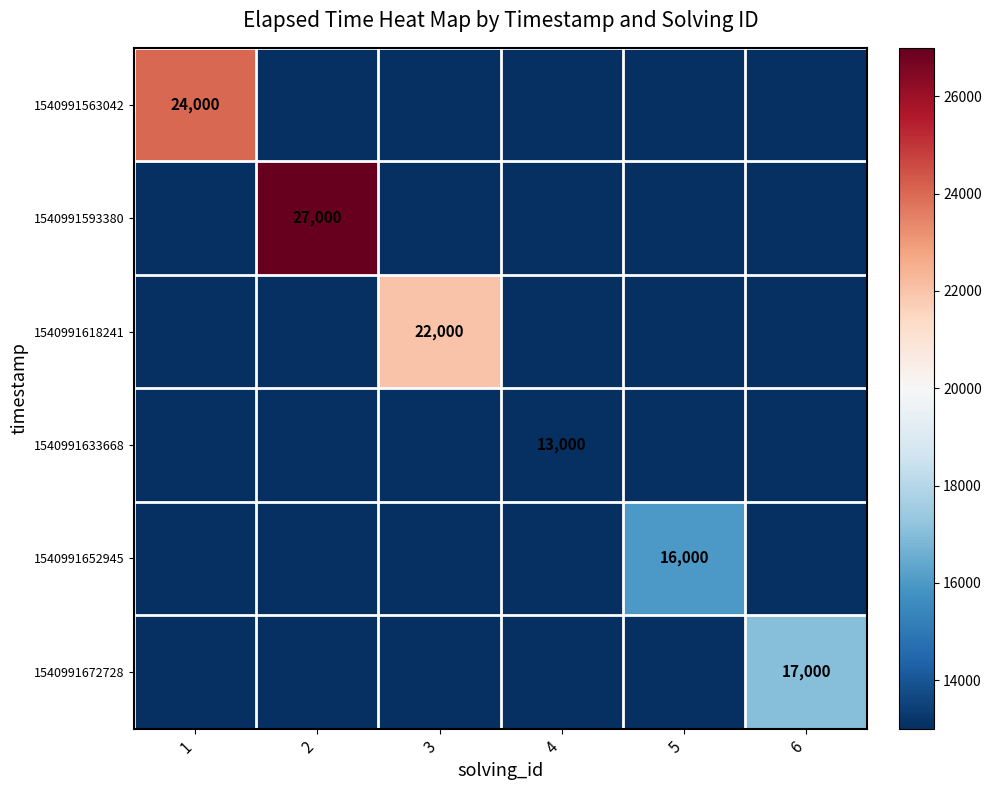

Which category has the lowest value in the 1540991563042 series?

2